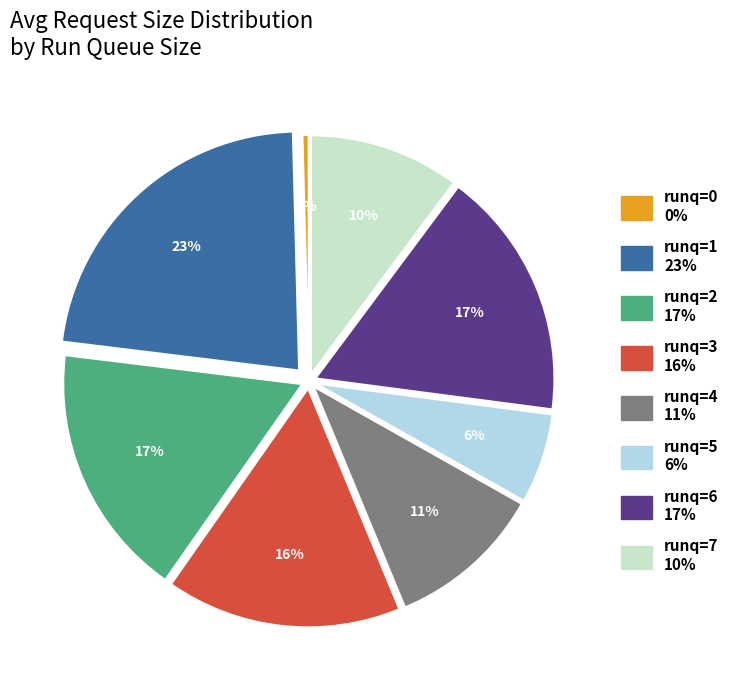

Is there a majority slice in this chart?

No